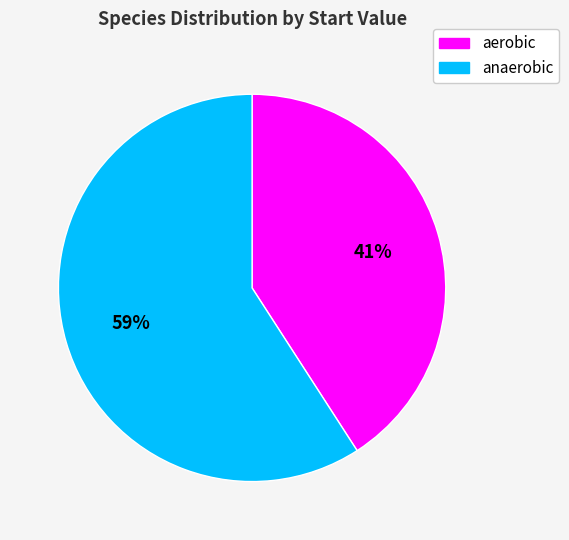

Which has a higher value, anaerobic or aerobic?

anaerobic